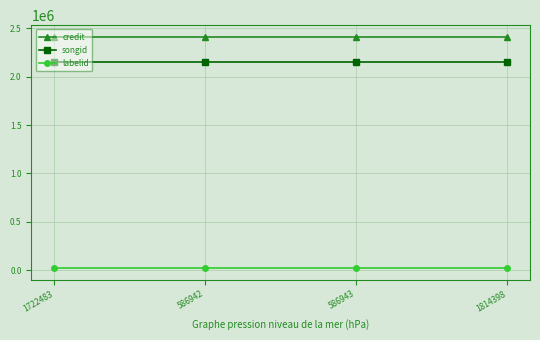

True or false: labelid and songid cross at least once.

False